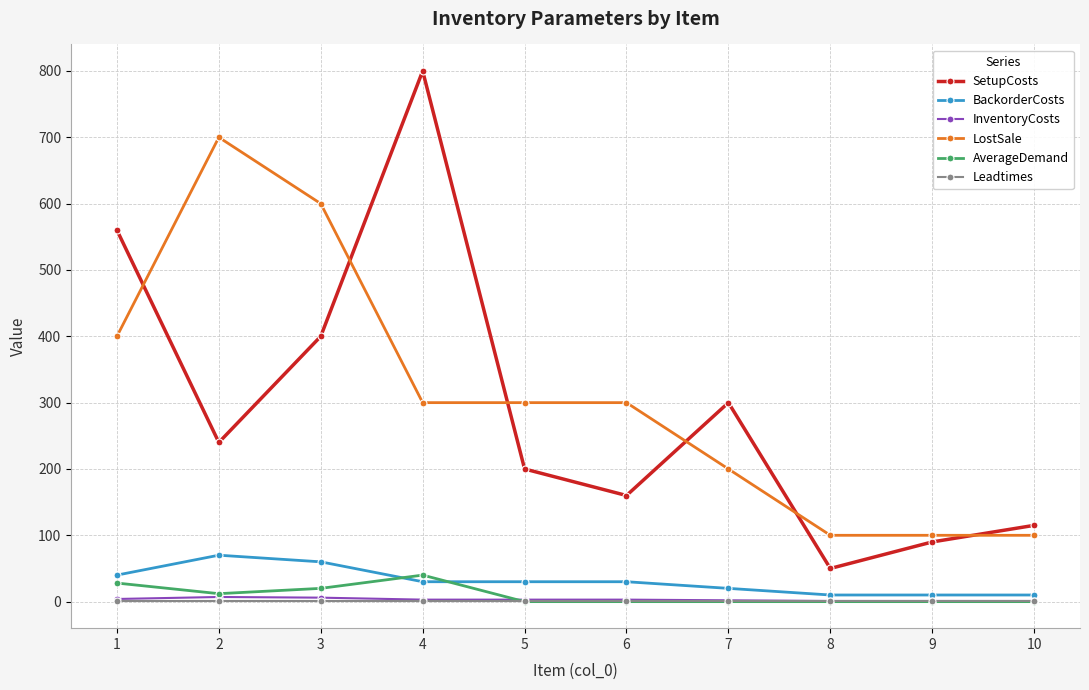

True or false: InventoryCosts and LostSale intersect in this chart.

False